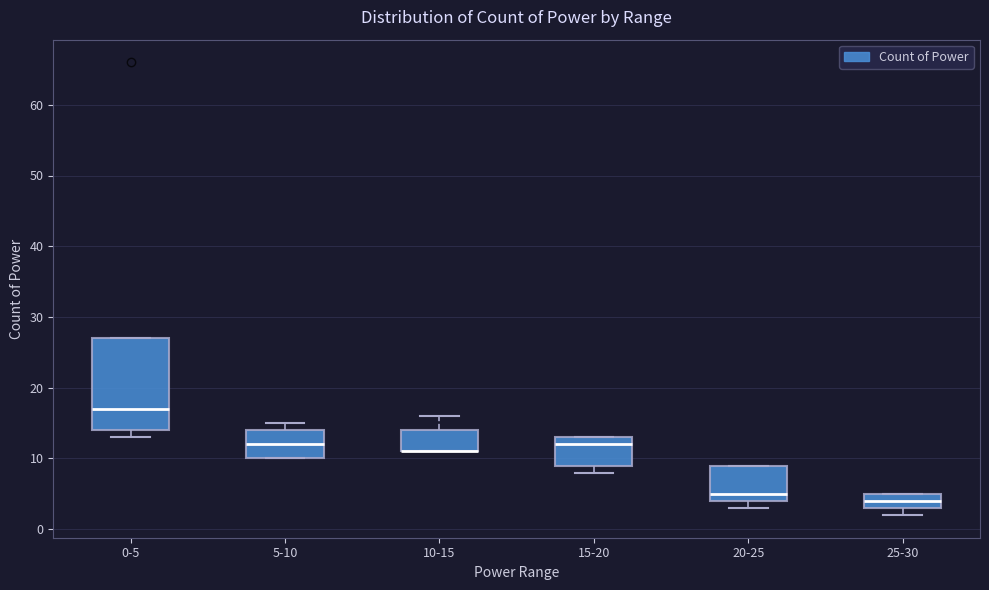

Where does the median line of the box for 20-25 sit on the y-axis? The values are not printed on the chart, so give them approximately, as read against the axis.

5